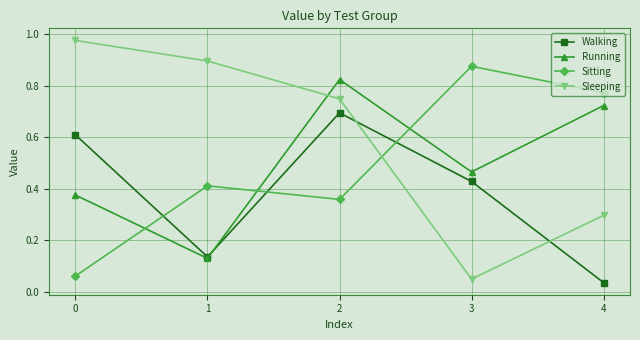

Which series has the largest total across all categories?

Sleeping